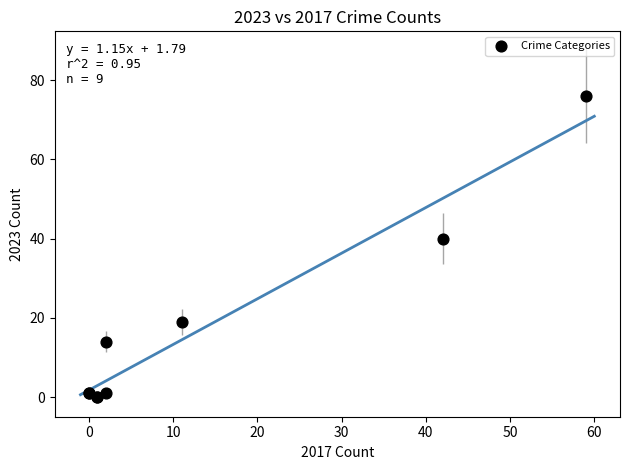

What Y value in the scatter plot is closest to 38?

40